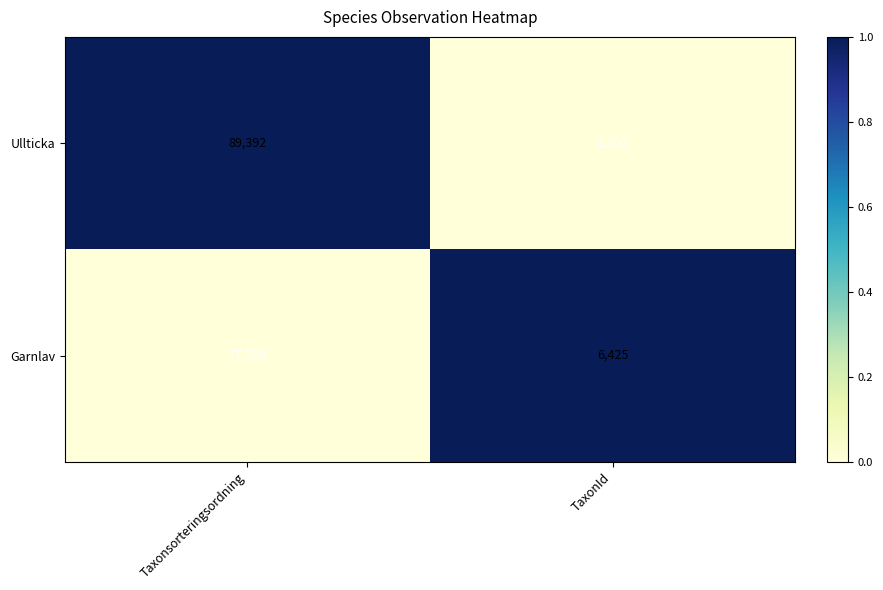

Reading right to left, what are all the values shown in this chart?

Ullticka: TaxonId=1202	Taxonsorteringsordning=89392
Garnlav: TaxonId=6425	Taxonsorteringsordning=77506